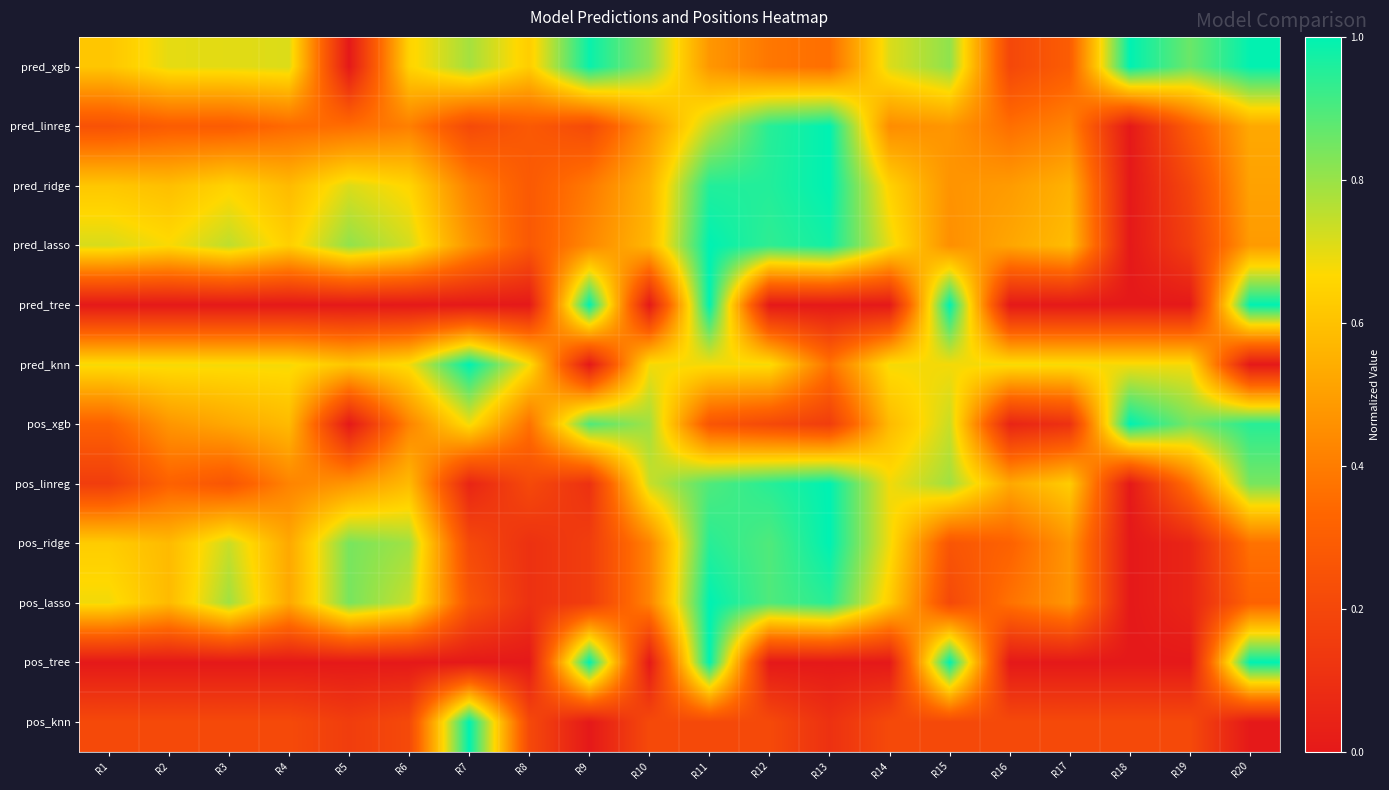

At how many categories does at least one series exceed 0?

20